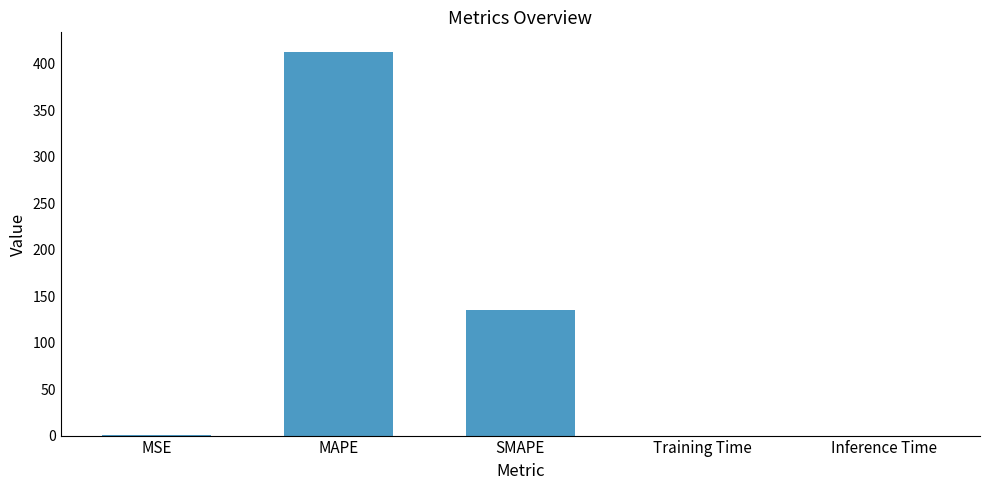

Read the value at MAPE.

413.2